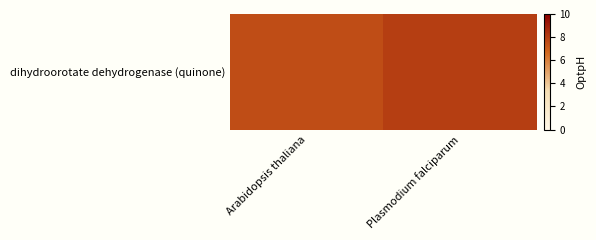

What is the greatest value displayed?

8.0